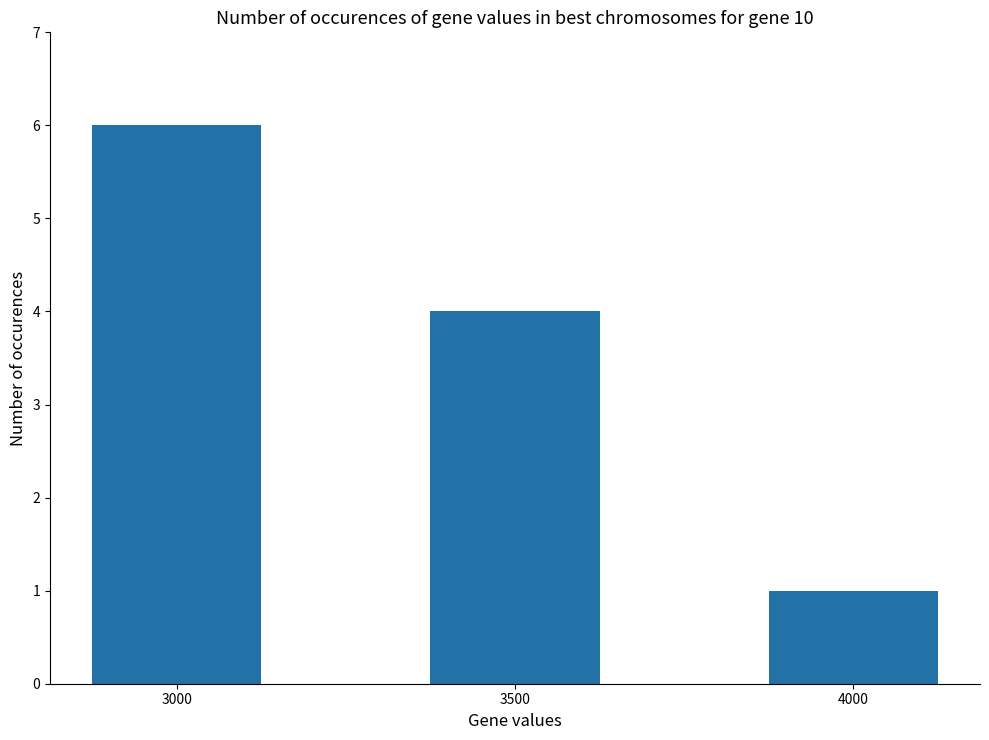

Rank the categories by value from lowest to highest.

4000, 3500, 3000